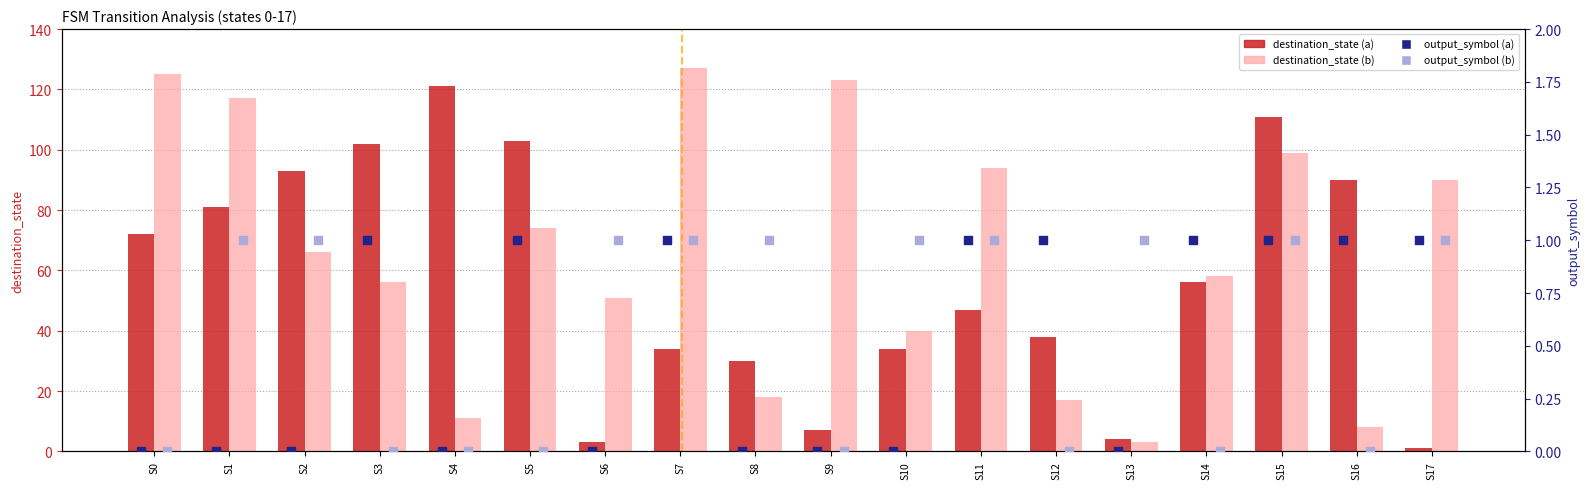

Is the value of destination_state (b) at S4 greater than the value of output_symbol (a) at S1?

Yes